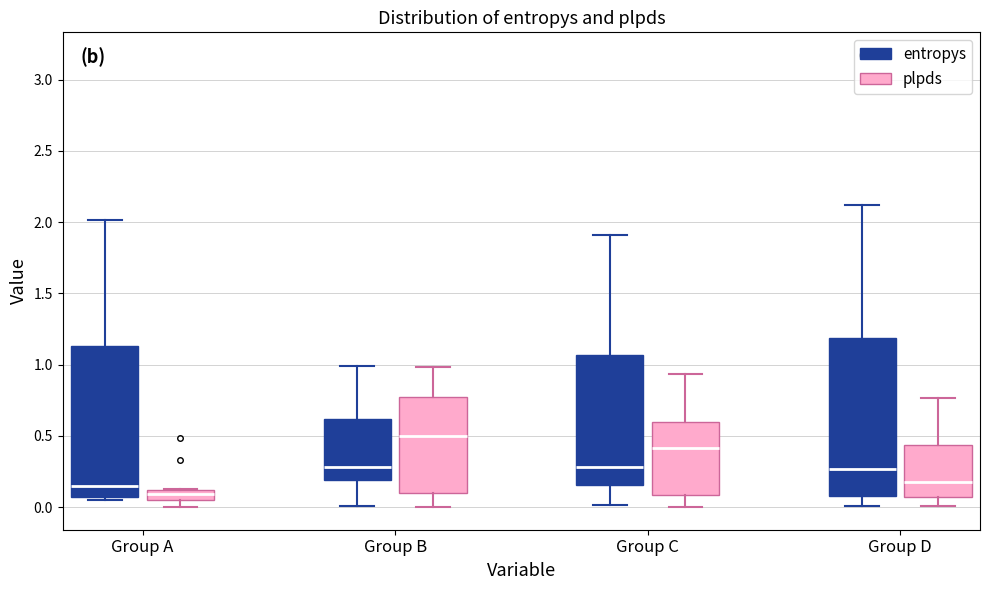

Which box's median line is the highest?

Group B (plpds)